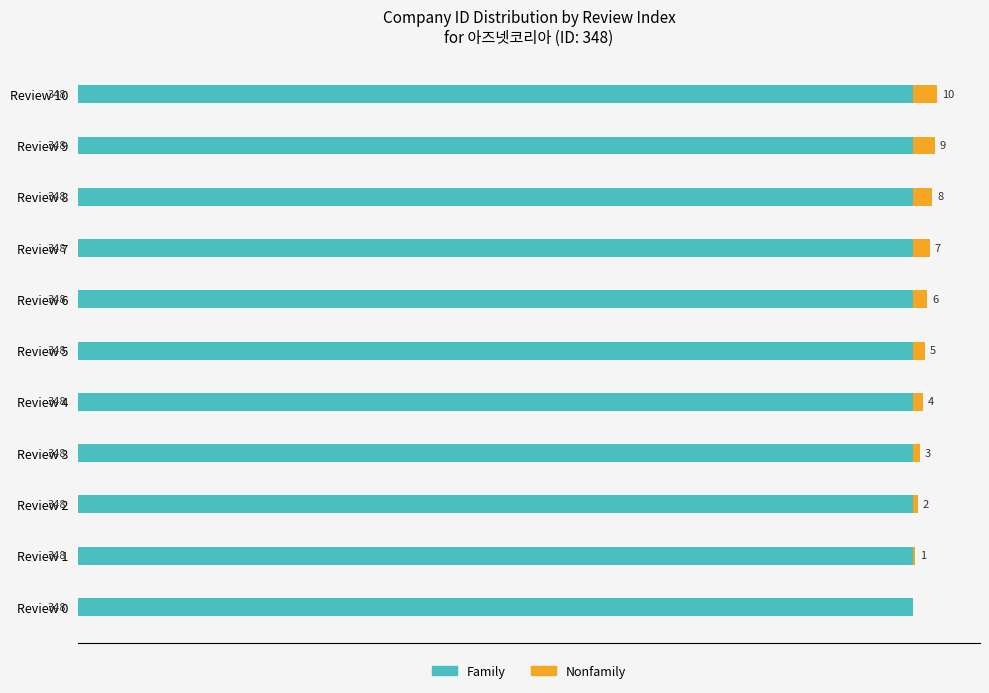

What are all the series names shown in the legend?

Family, Nonfamily